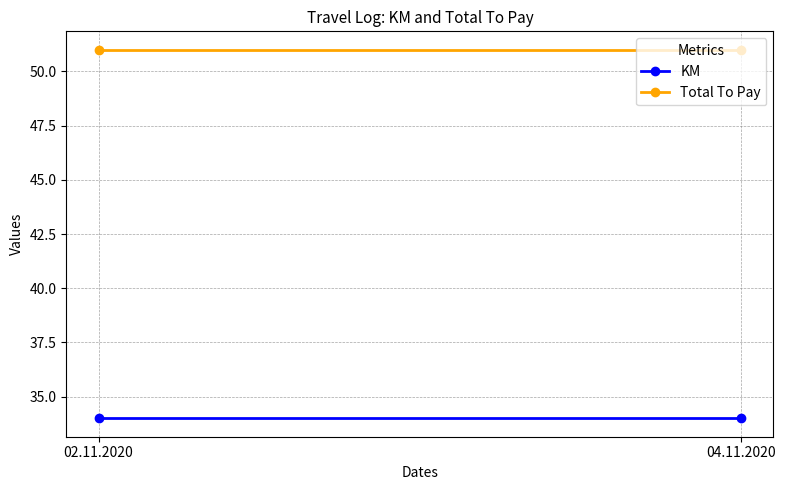

What is the label of the 2nd point from the left?

04.11.2020